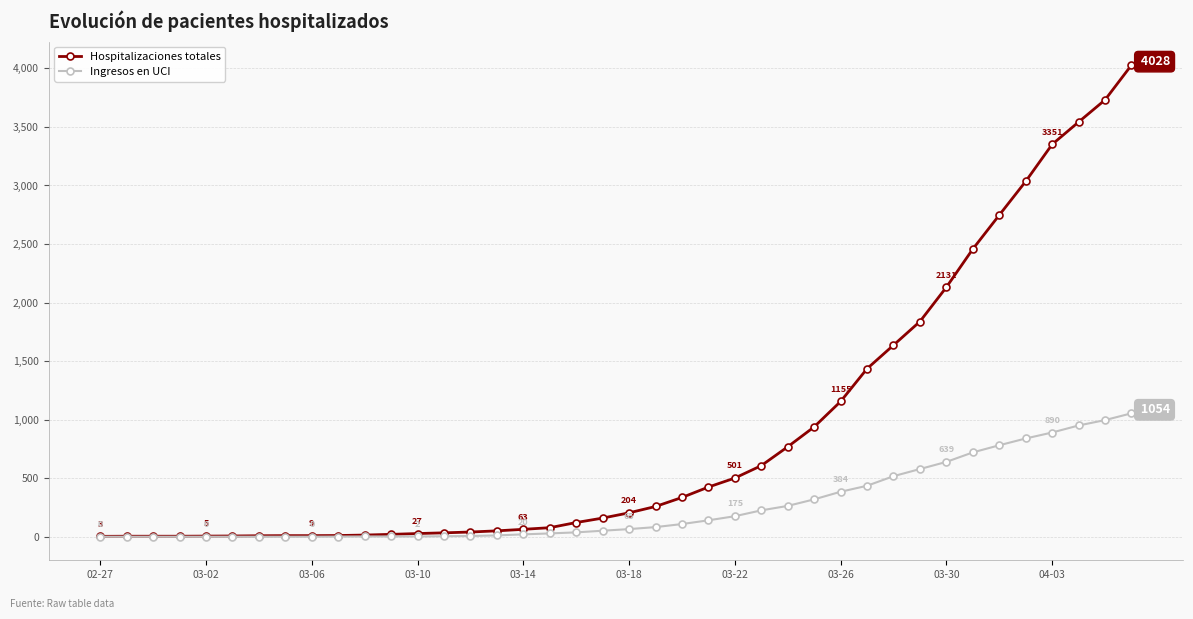

List the series in order of their overall mean, highest first.

Hospitalizaciones totales, Ingresos en UCI